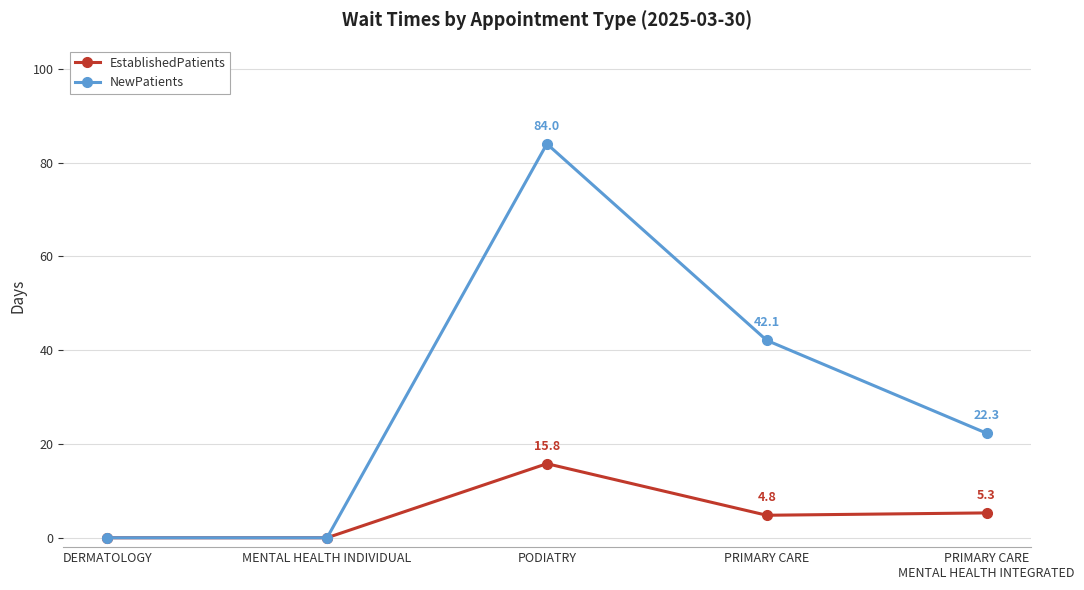

Which series changed the most between PRIMARY CARE and PRIMARY CARE
MENTAL HEALTH INTEGRATED?

NewPatients